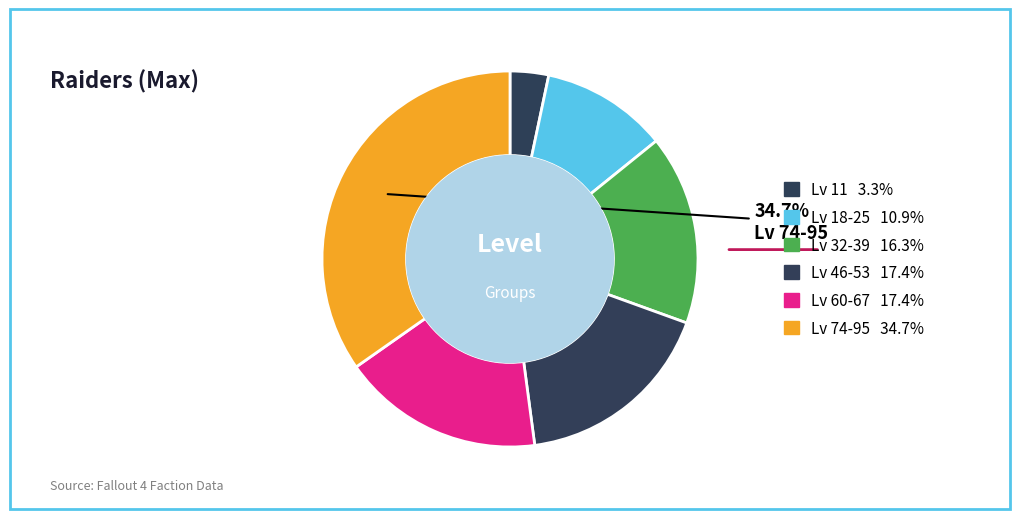

Is there a majority slice in this chart?

No